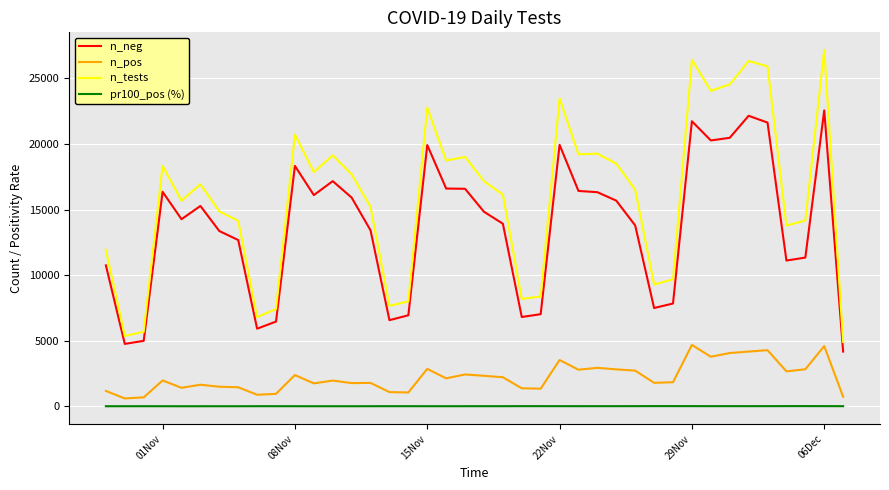

True or false: n_neg and n_tests cross at least once.

False